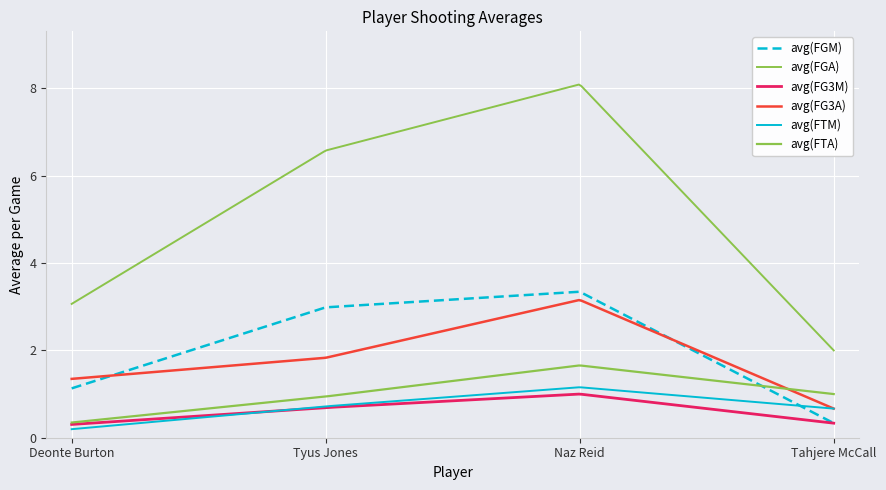

Reading left to right, extract all data points from this chart.

avg(FGM): Deonte Burton=1.1	Tyus Jones=3.0	Naz Reid=3.3	Tahjere McCall=0.3
avg(FGA): Deonte Burton=3.1	Tyus Jones=6.6	Naz Reid=8.1	Tahjere McCall=2.0
avg(FG3M): Deonte Burton=0.3	Tyus Jones=0.7	Naz Reid=1.0	Tahjere McCall=0.3
avg(FG3A): Deonte Burton=1.3	Tyus Jones=1.8	Naz Reid=3.2	Tahjere McCall=0.7
avg(FTM): Deonte Burton=0.2	Tyus Jones=0.7	Naz Reid=1.2	Tahjere McCall=0.7
avg(FTA): Deonte Burton=0.3	Tyus Jones=0.9	Naz Reid=1.7	Tahjere McCall=1.0